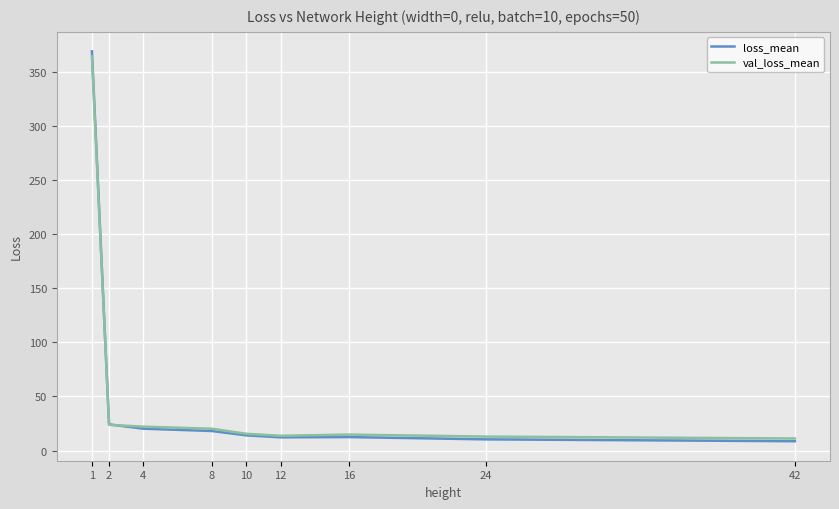

What is the total value across all series at 8?

38.2